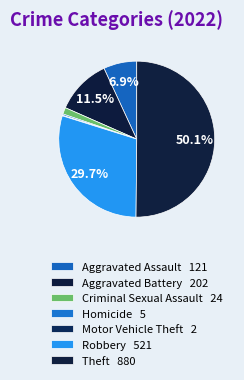

Which slice is the smallest?

Motor Vehicle Theft